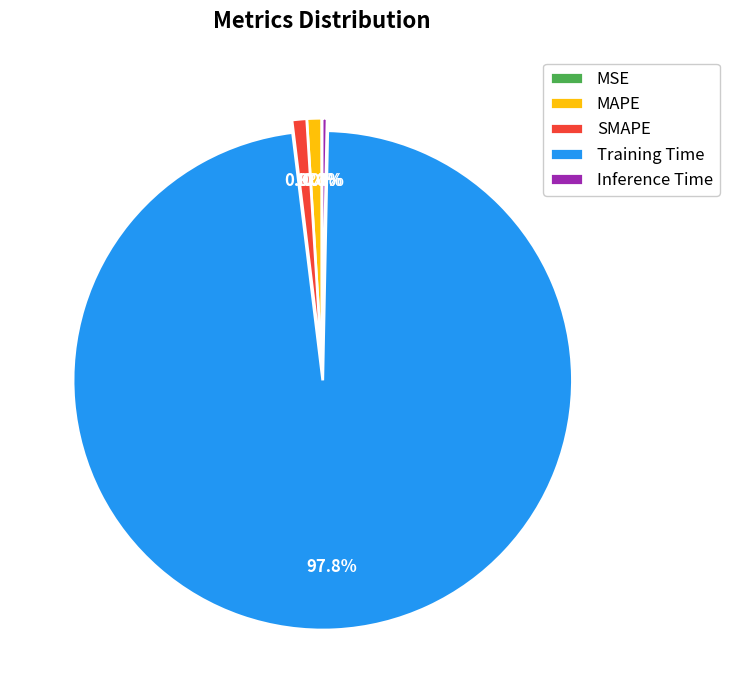

Is there any slice that represents more than half of the pie?

Yes